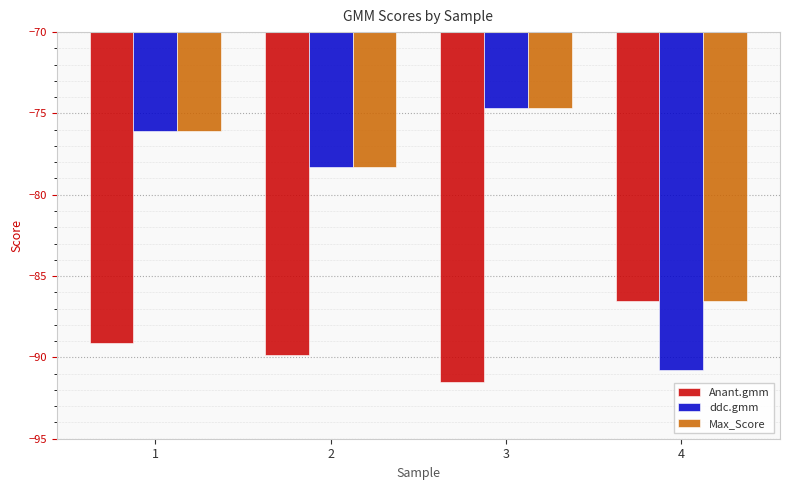

Count the number of data series in this chart.

3